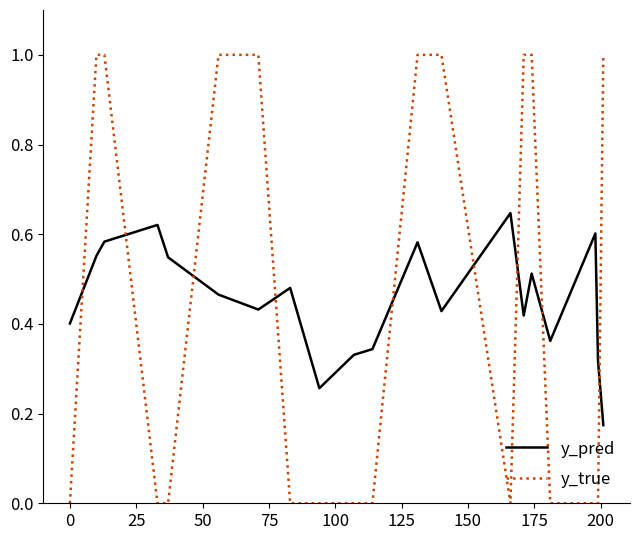

True or false: y_true and y_pred intersect in this chart.

True